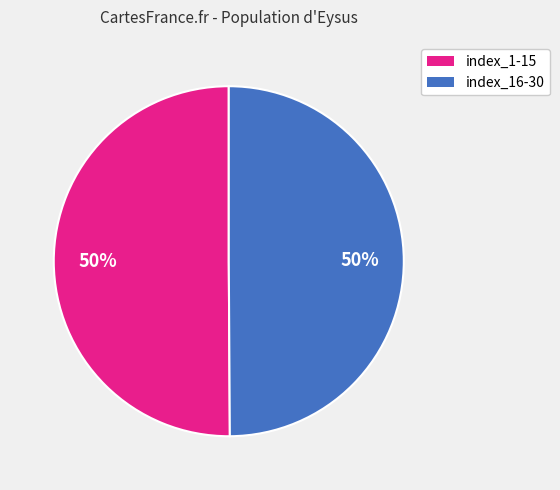

To the nearest percent, what is the average slice percentage?

50%